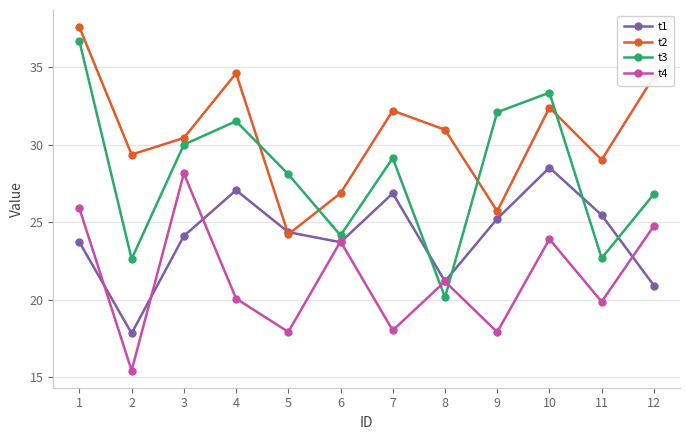

How many data points in t3 are less than 29?

6